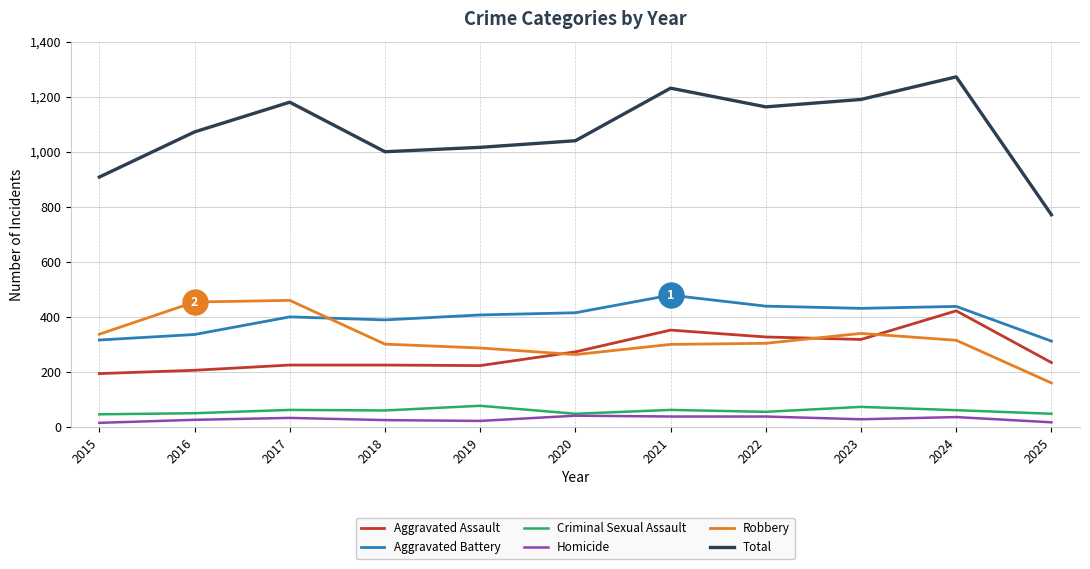

What value does the Aggravated Battery series have at 2017?

400